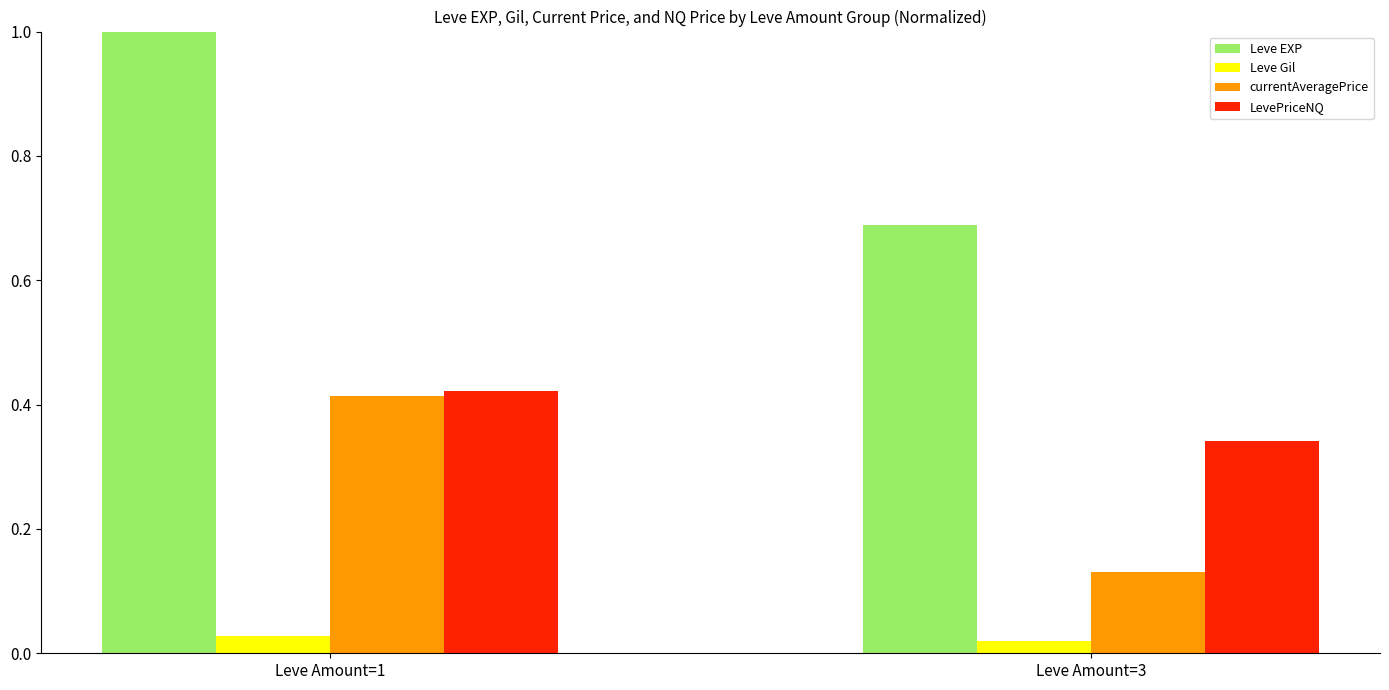

The Leve EXP series shows 1.6 at Leve Amount=1. True or false?

False